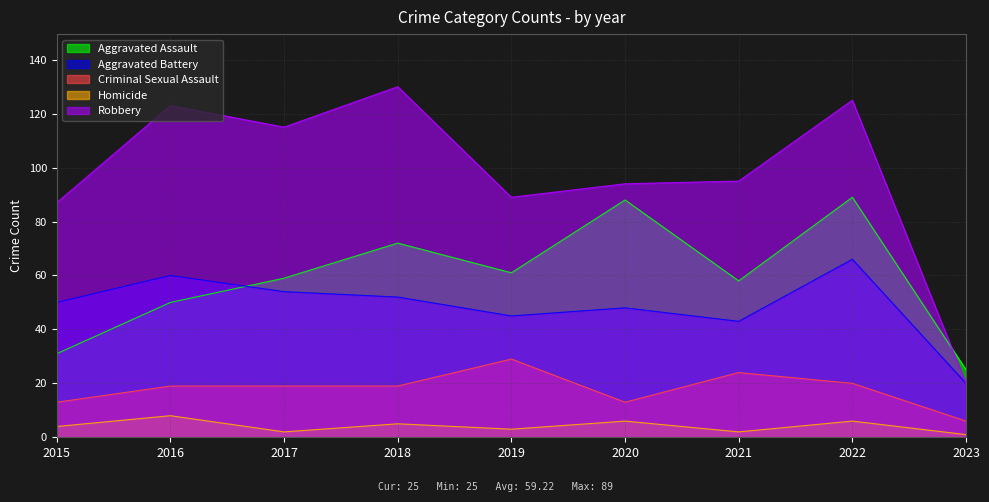

At which label is Criminal Sexual Assault closest to 17?

2016